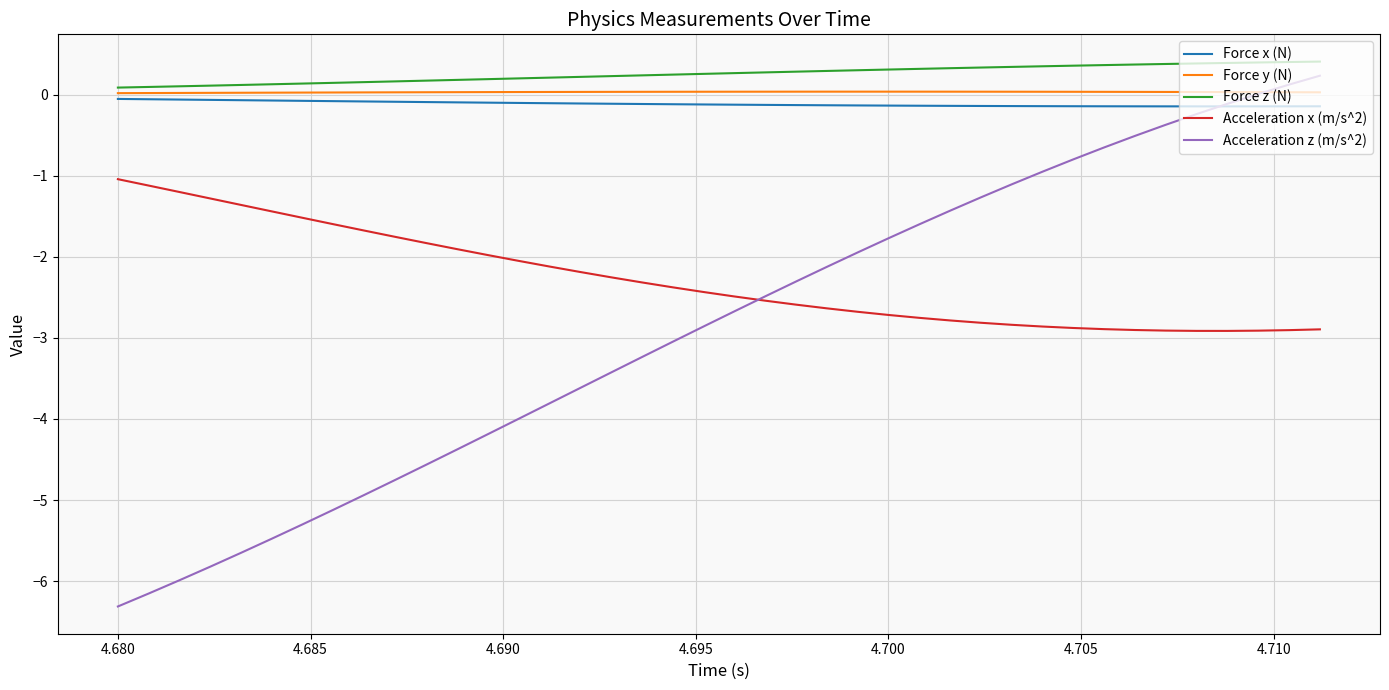

True or false: Acceleration x (m/s^2) and Force y (N) cross at least once.

False